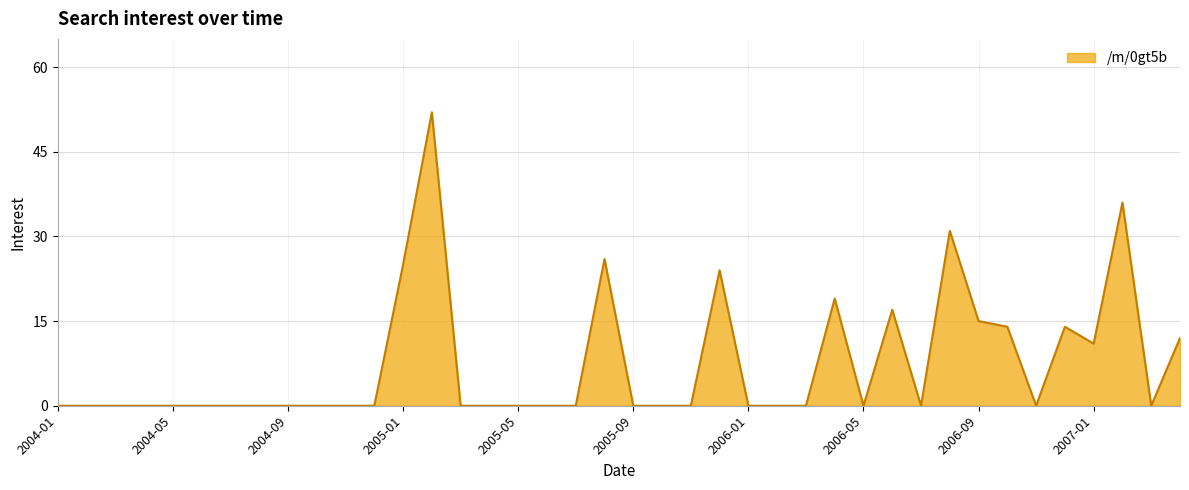

What is the difference between the maximum and minimum values?

52